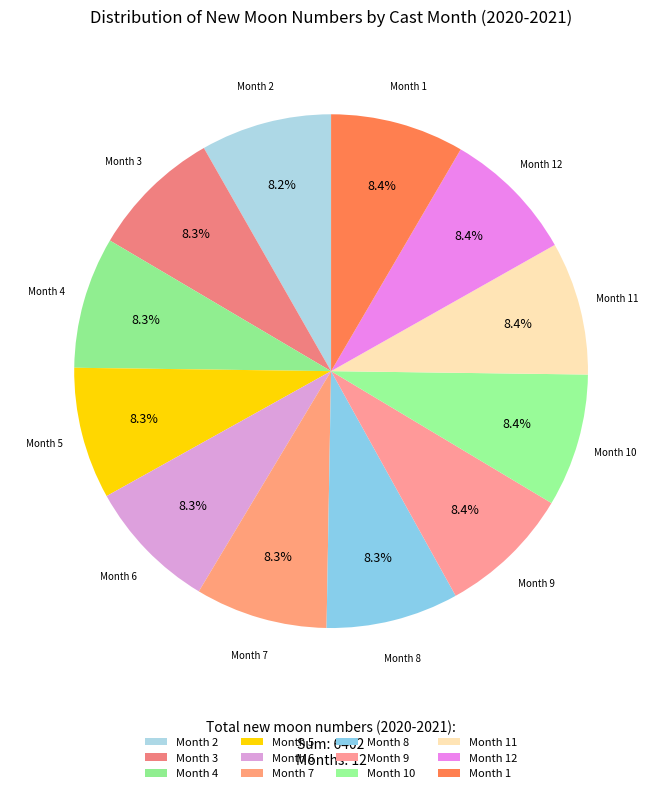

What percentage is NOT represented by Month 4?

91.7%